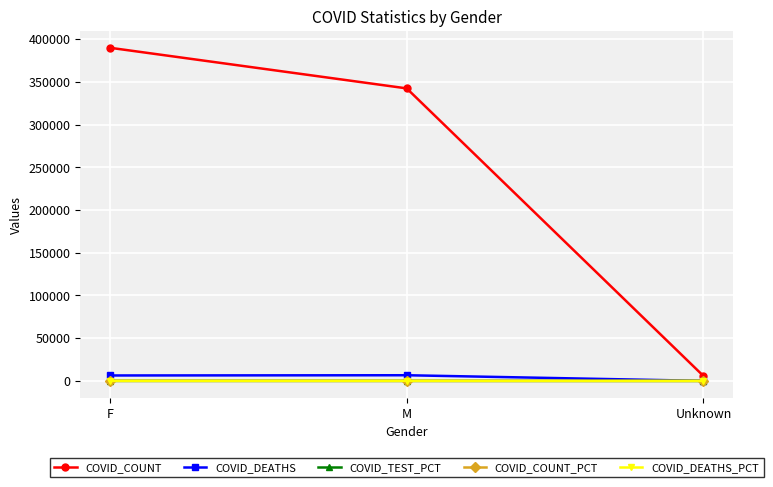

How many lines are shown in the chart?

5